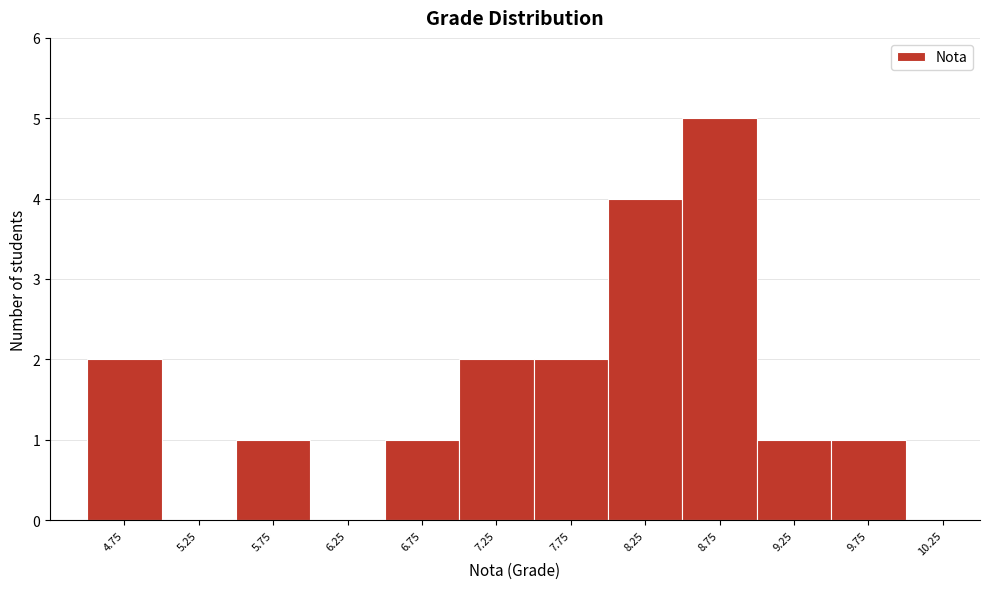

Reading left to right, what are all the values shown in this chart?

4.75=2	5.25=0	5.75=1	6.25=0	6.75=1	7.25=2	7.75=2	8.25=4	8.75=5	9.25=1	9.75=1	10.25=0